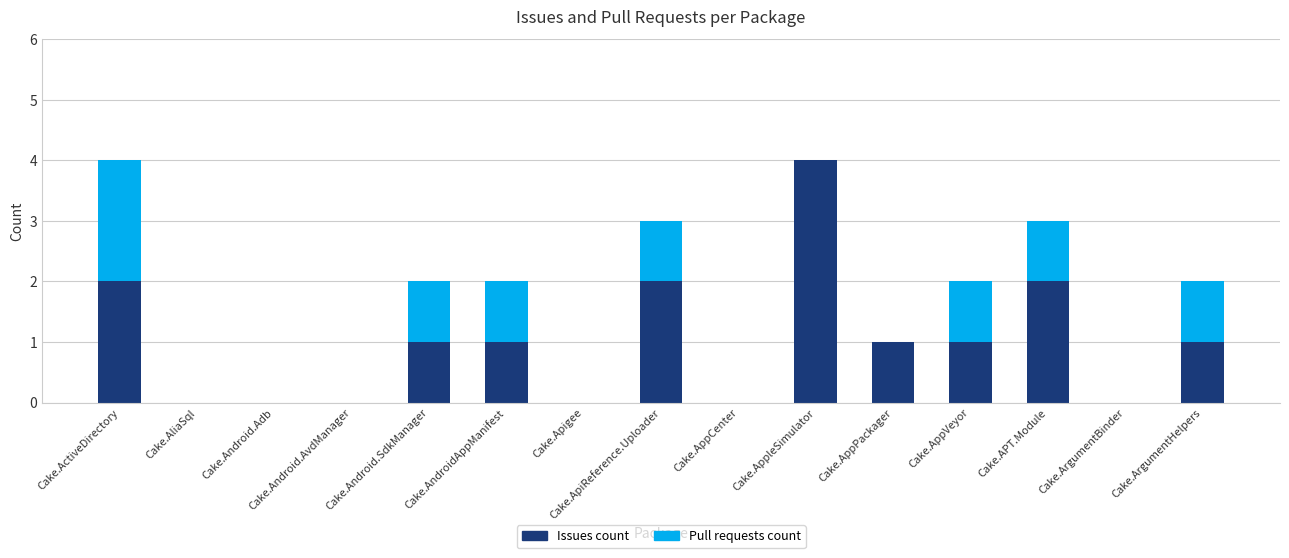

At which label does Issues count reach its peak?

Cake.AppleSimulator